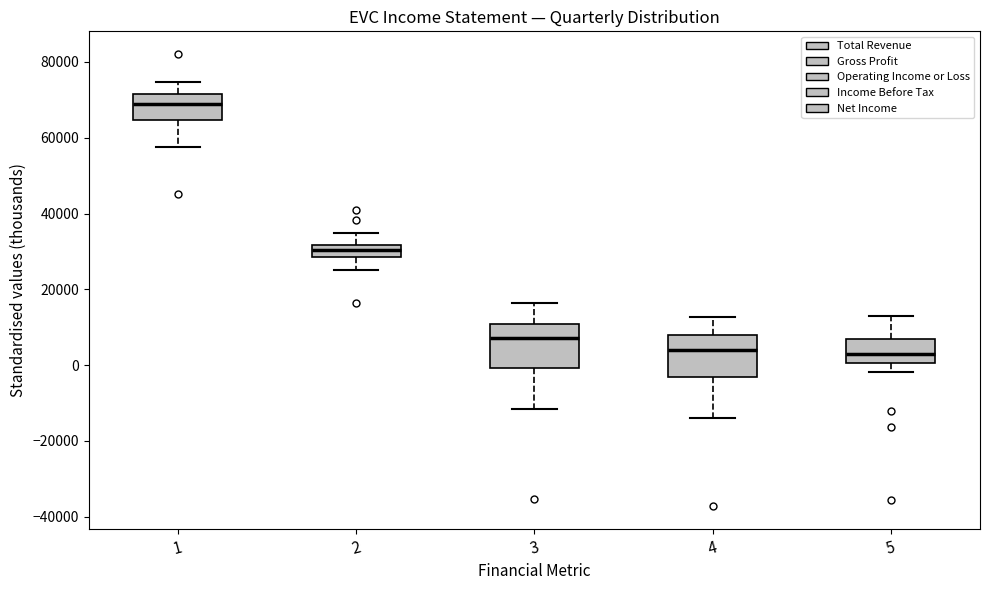

Reading left to right, read every box against the y-axis: the position of its median line, the range the box covers, and the ends of its whiskers. The values are not printed on the chart, so give them approximately, as read against the axis.

1: median 70000, box 64000 to 72000, whiskers 58000 to 74000
2: median 30000, box 28000 to 32000, whiskers 26000 to 34000
3: median 8000, box 0 to 10000, whiskers -12000 to 16000
4: median 4000, box -4000 to 8000, whiskers -14000 to 12000
5: median 4000, box 0 to 6000, whiskers -2000 to 14000